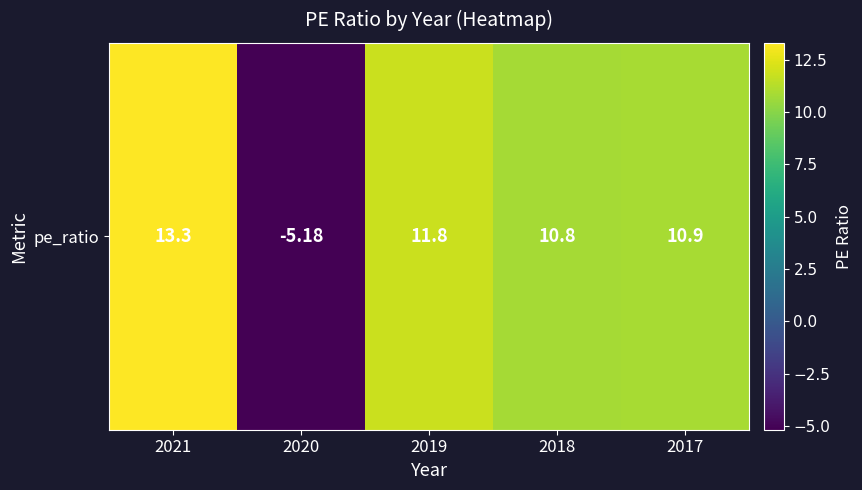

How many data points are above 10?

4